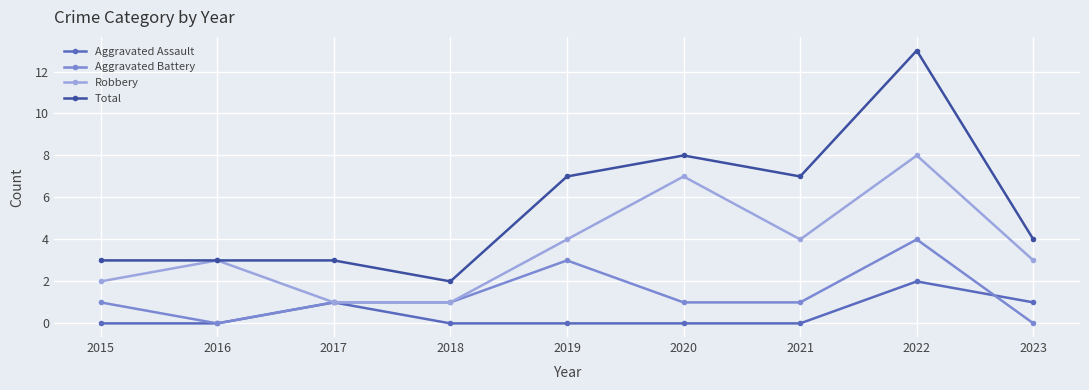

What is the spread (max minus min) of values at 2020?

8